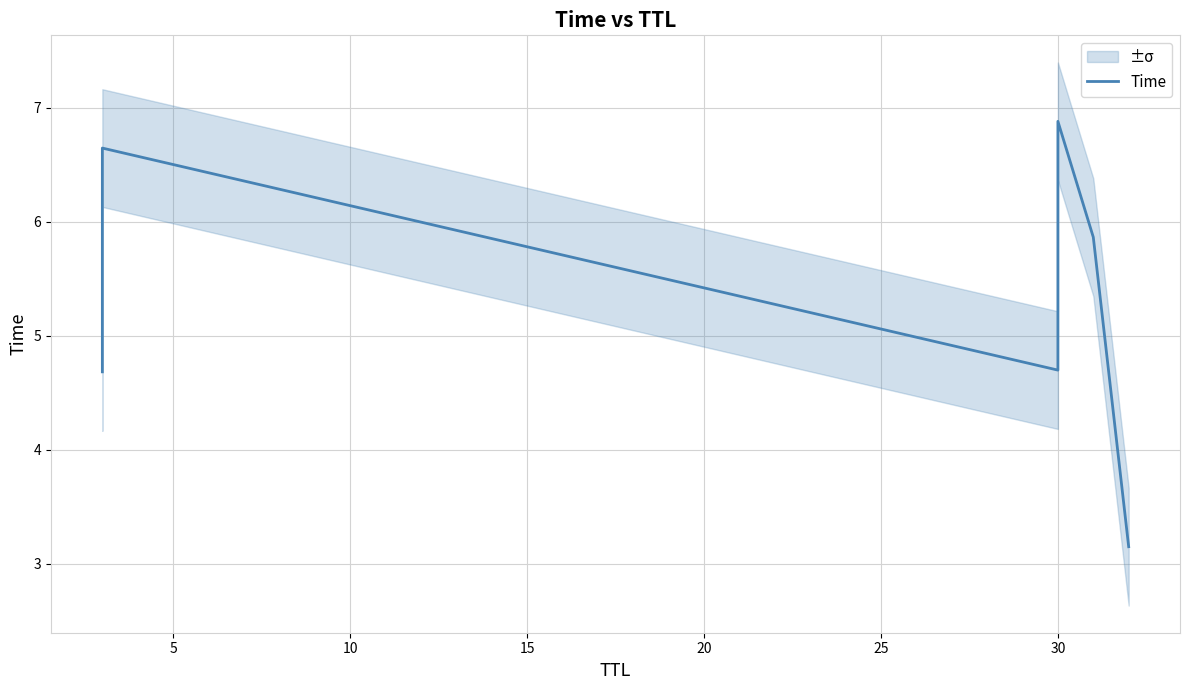

Is it true that the value at 25 is 1.4?

False